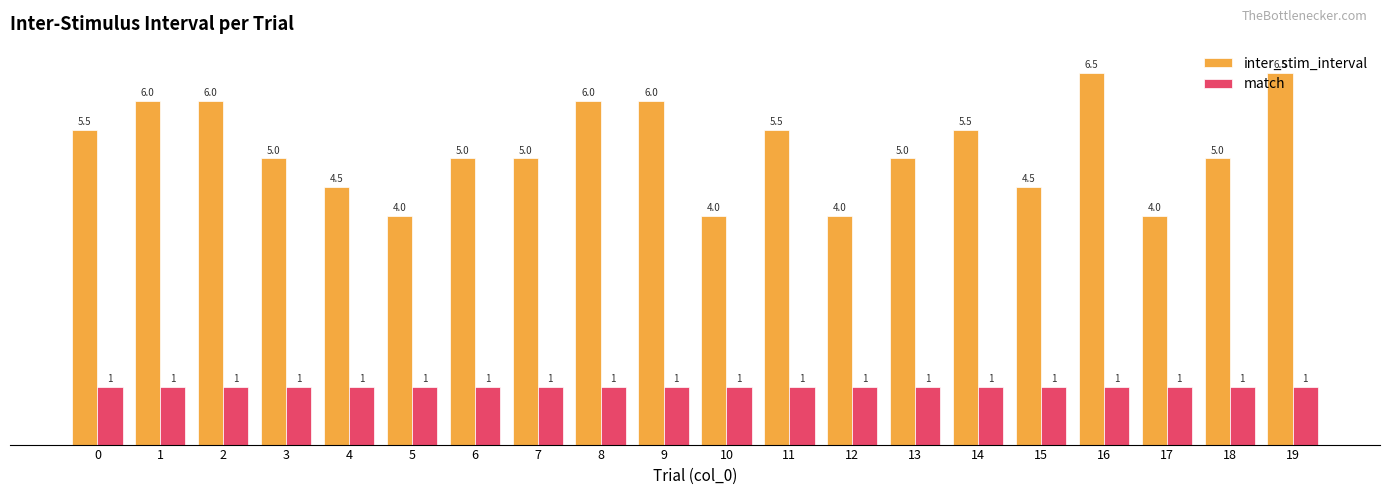

The value of match at 3 is 1.7. True or false?

False